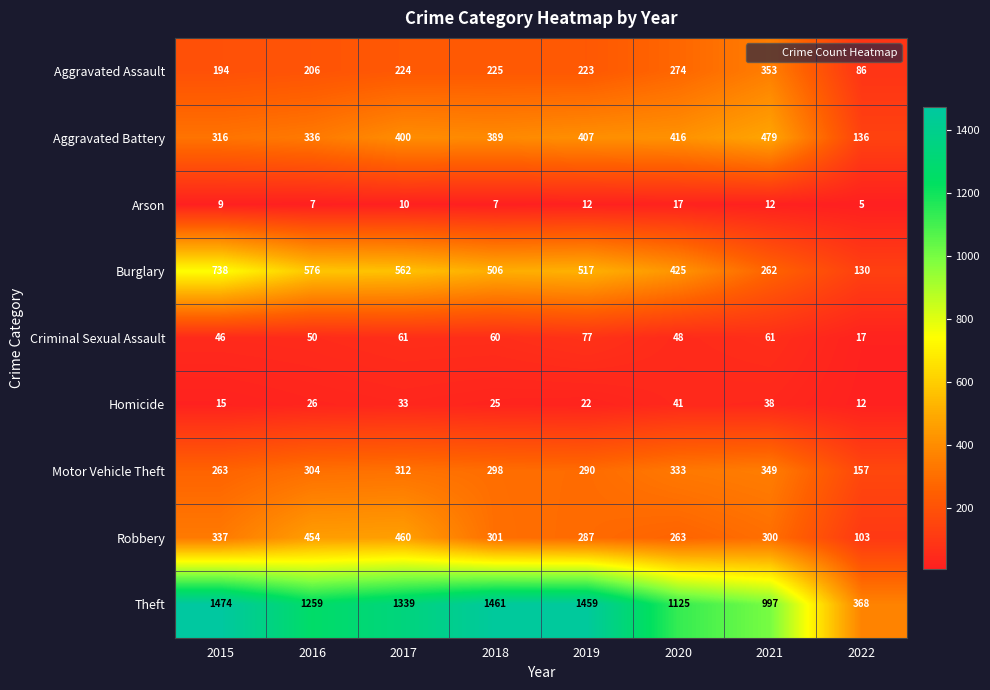

Which category has the lowest value across all series?

2022